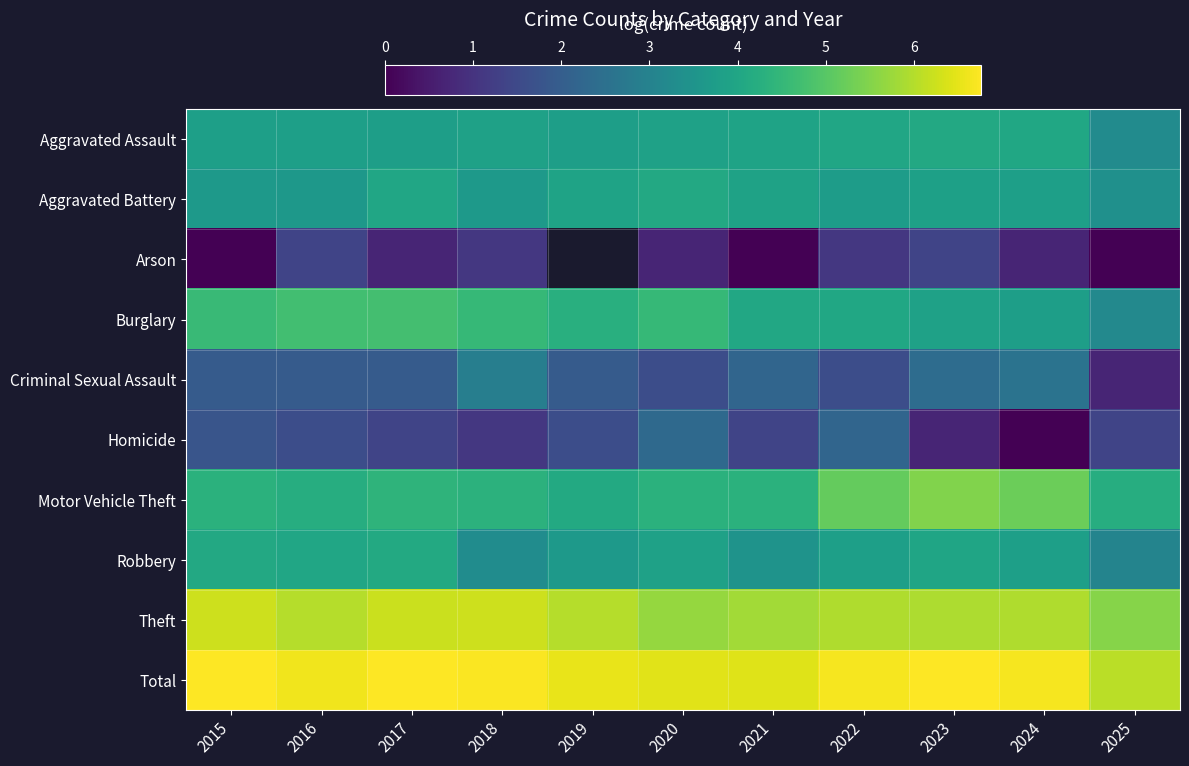

At how many categories does at least one series exceed 6?

11